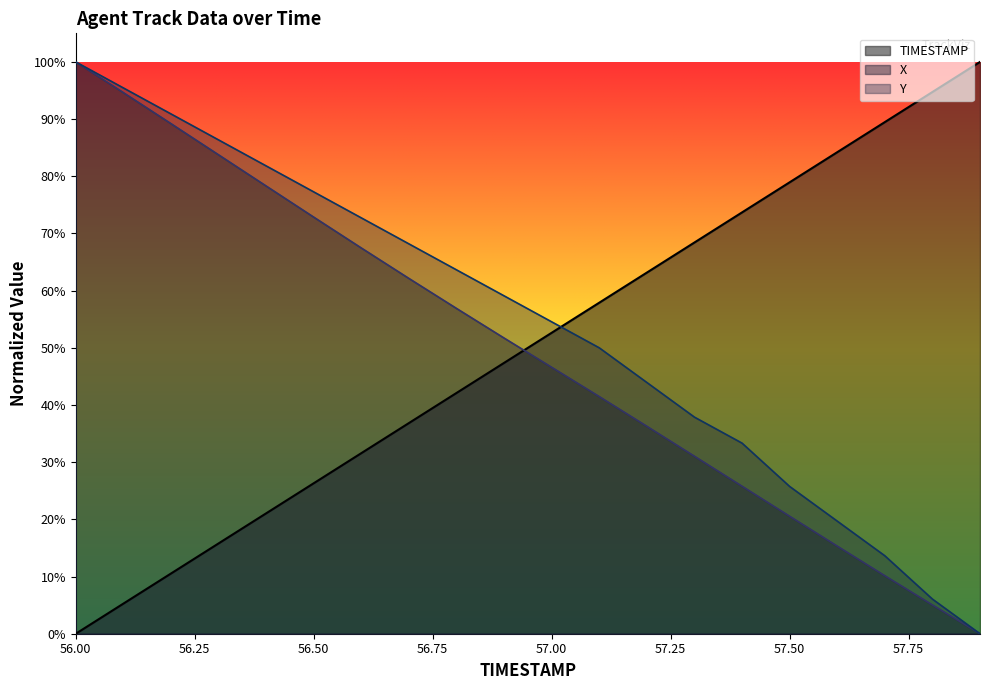

The Y series shows 0.4 at 57.3. True or false?

True